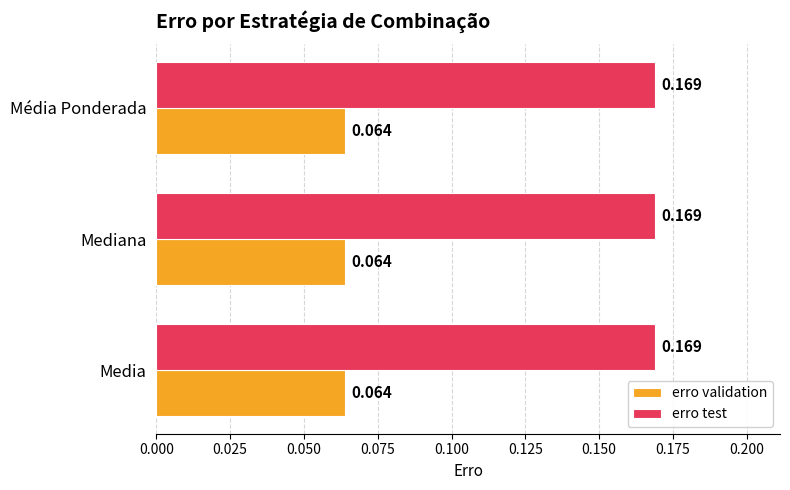

Rank the series at Mediana from highest to lowest value.

erro test, erro validation